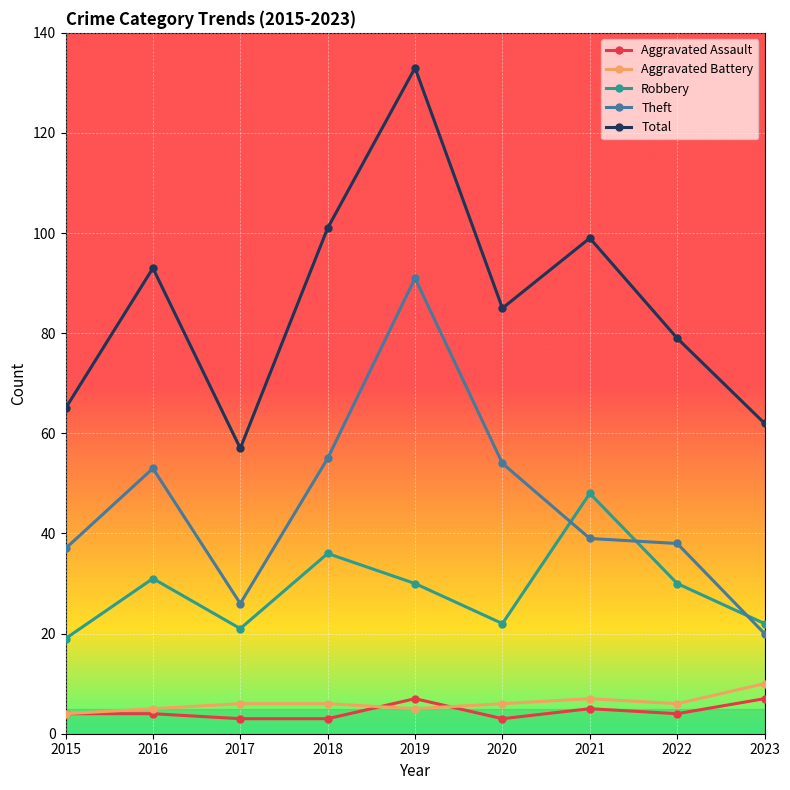

The value of Theft at 2022 is 38. True or false?

True